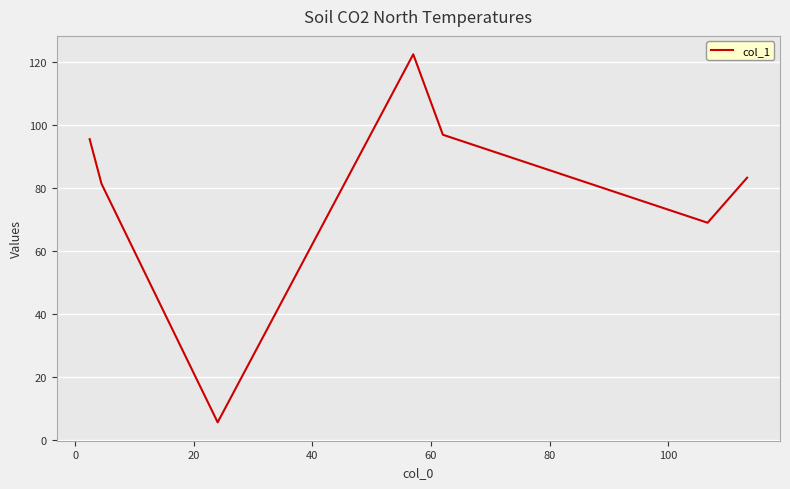

What is the average value?

79.2